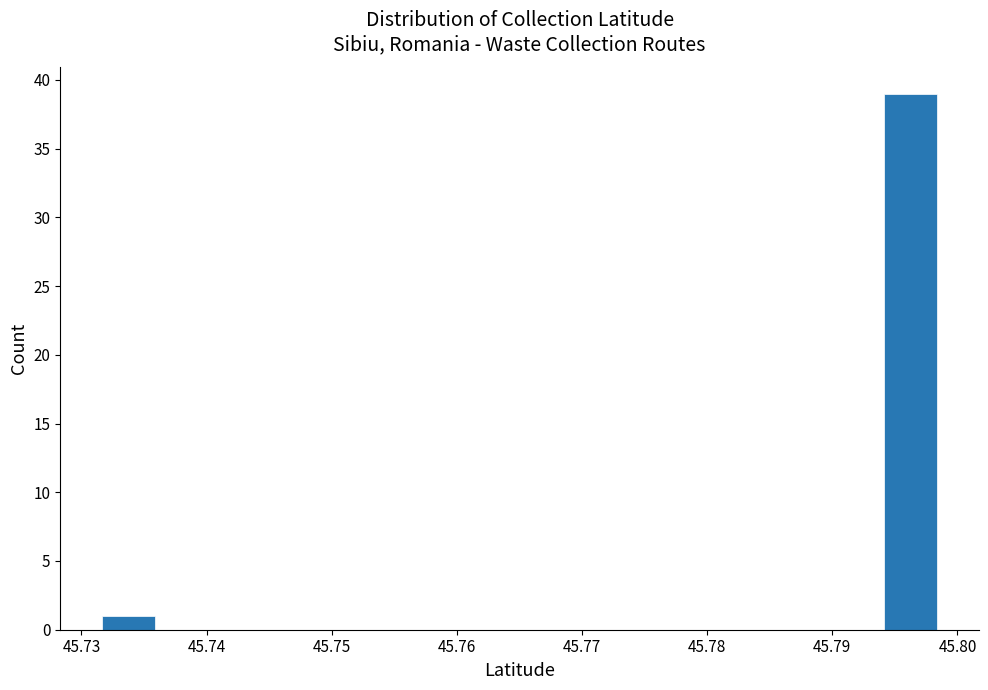

Reading left to right, list every bar in this chart as the range it spans on the x-axis followed by its height. Neither the bar edges nor the heights are printed on the chart, so give them approximately, as read against the axes.

45.732 to 45.736: 1
45.736 to 45.740: 0
45.740 to 45.745: 0
45.745 to 45.749: 0
45.749 to 45.754: 0
45.754 to 45.758: 0
45.758 to 45.763: 0
45.763 to 45.767: 0
45.767 to 45.772: 0
45.772 to 45.776: 0
45.776 to 45.781: 0
45.781 to 45.785: 0
45.785 to 45.790: 0
45.790 to 45.794: 0
45.794 to 45.798: 39